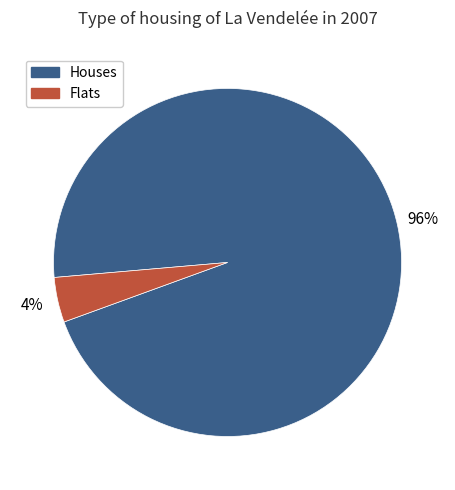

Is there any slice that represents more than half of the pie?

Yes